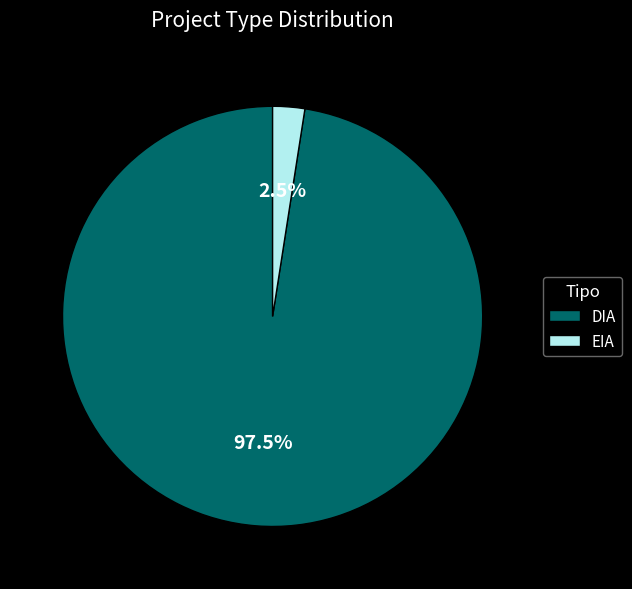

How many segments does this pie chart have?

2